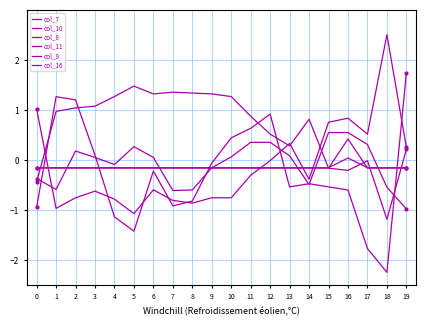

What is the average value of the col_9 series?

0.7